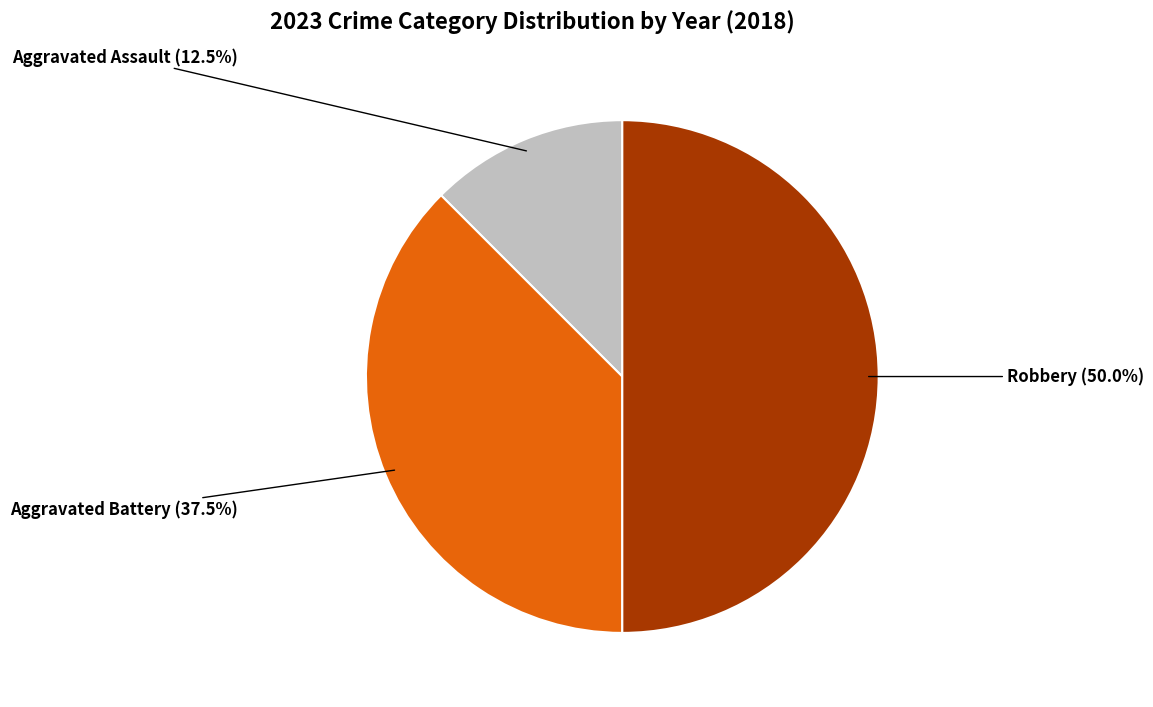

Count the number of slices in the pie.

3